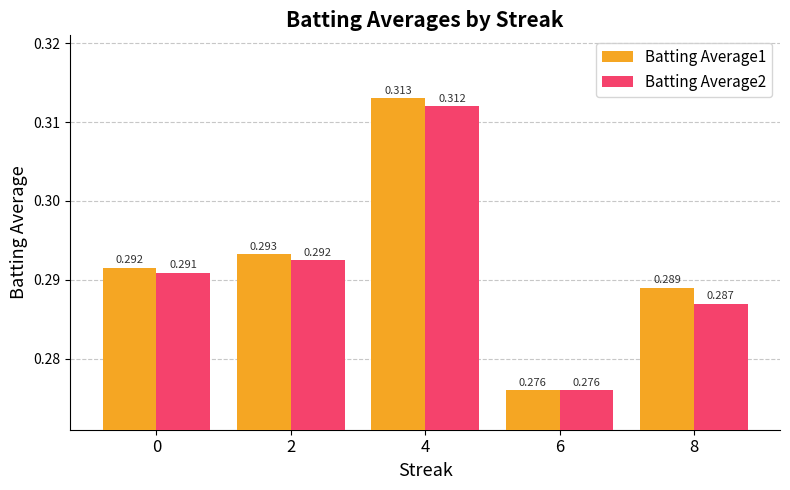

What are all the series names shown in the legend?

Batting Average1, Batting Average2